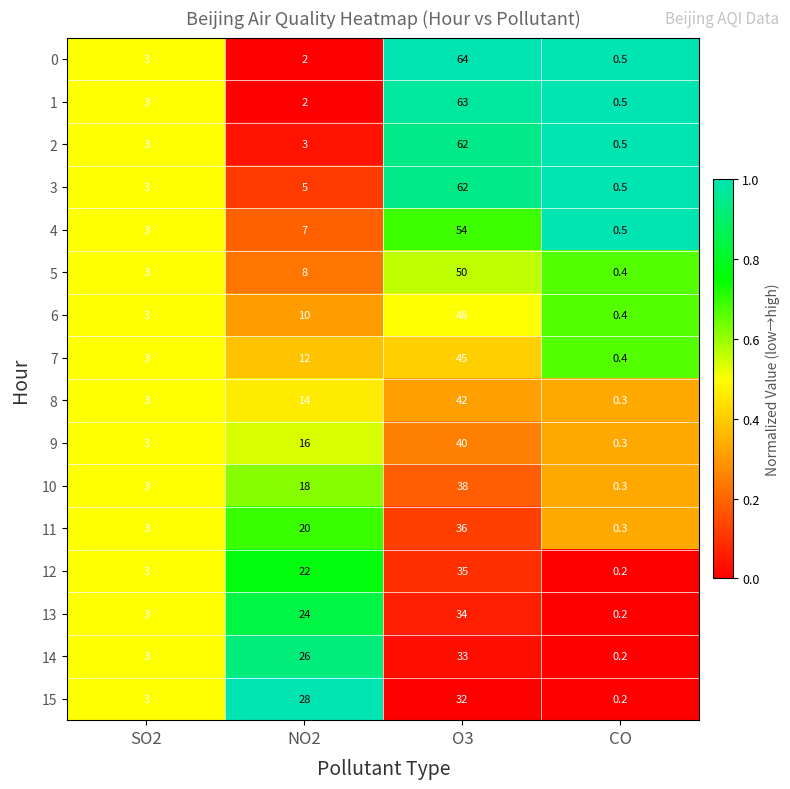

At which category is the sum across all series the highest?

O3